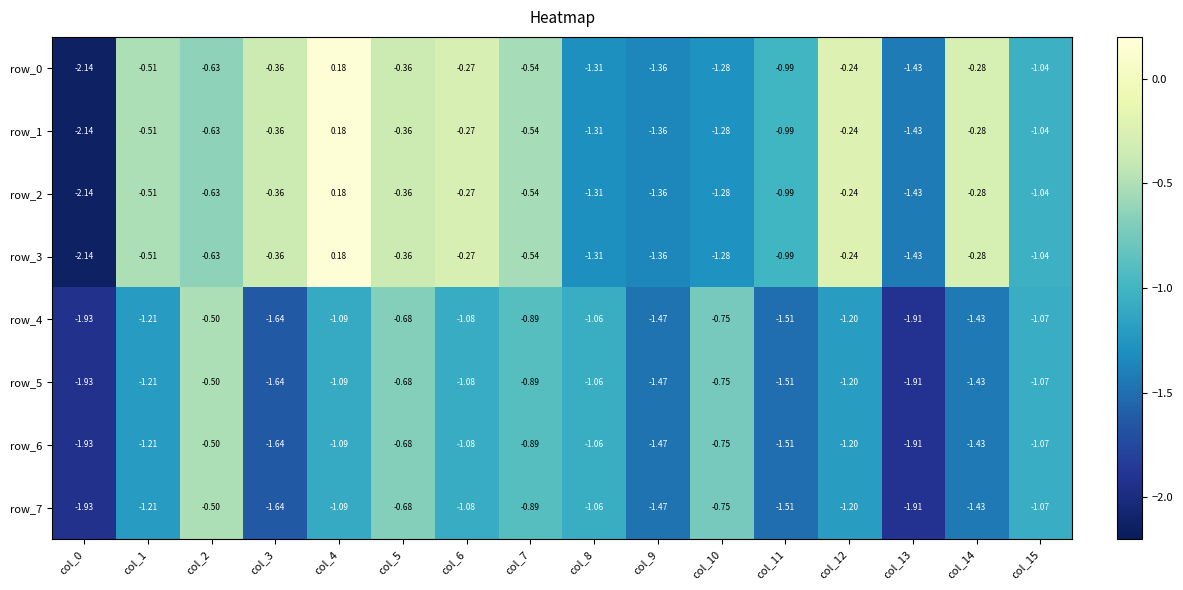

Is the value of row_0 at col_0 greater than the value of row_1 at col_15?

No